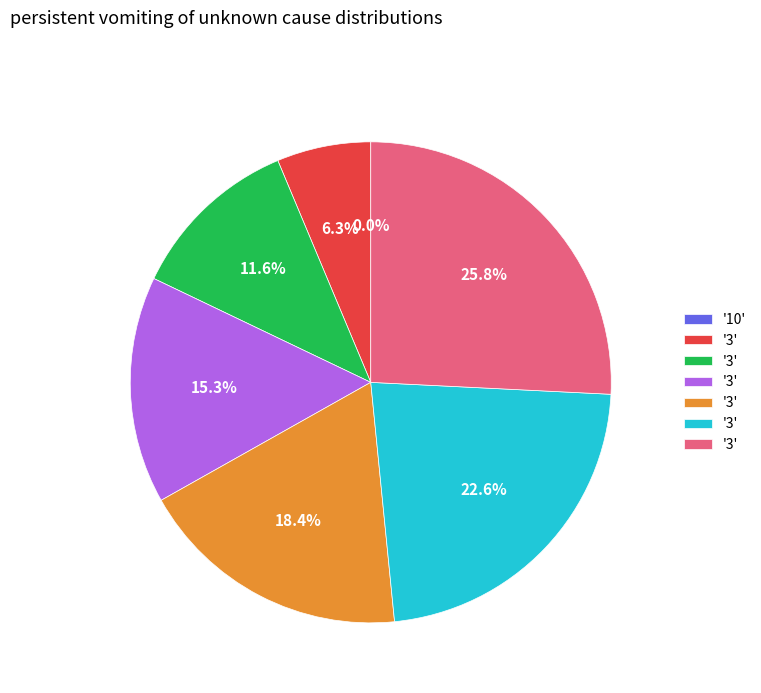

Does any single category account for the majority?

No